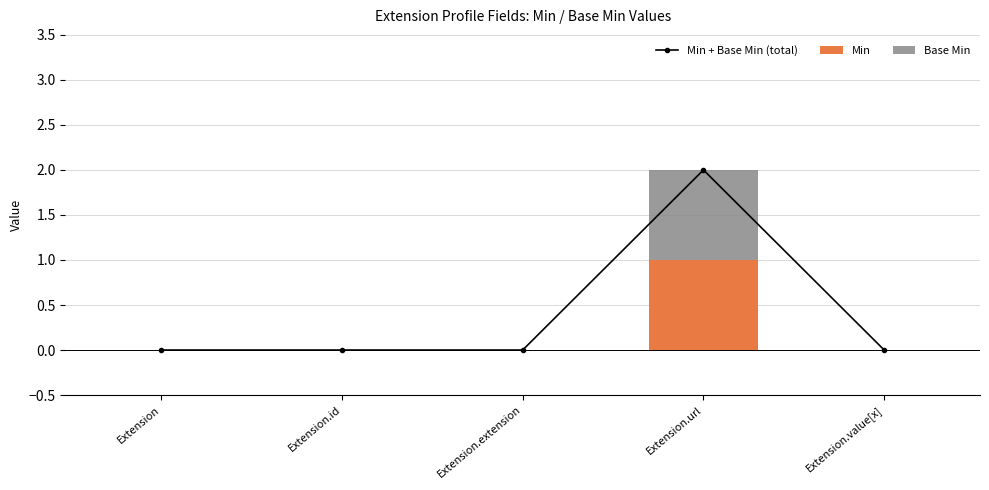

Where is Min nearest to the value 0?

Extension